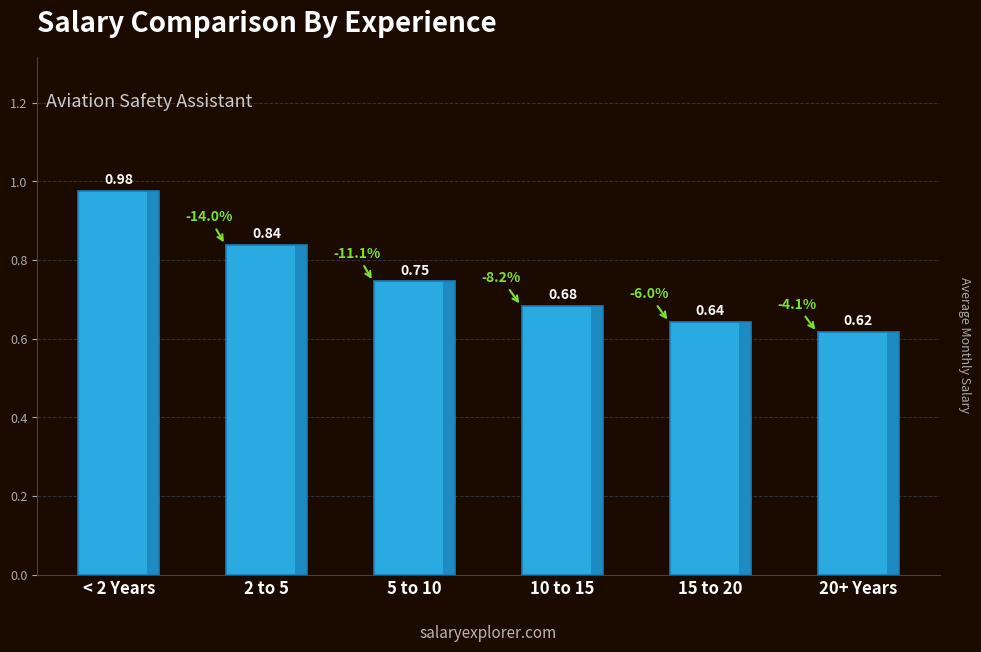

What is the change in value from < 2 Years to 20+ Years?

-0.4